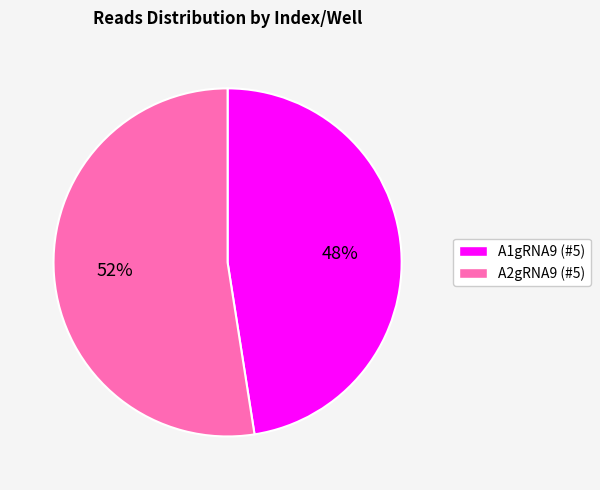

To the nearest percent, what portion does A2gRNA9 (#5) represent?

52%